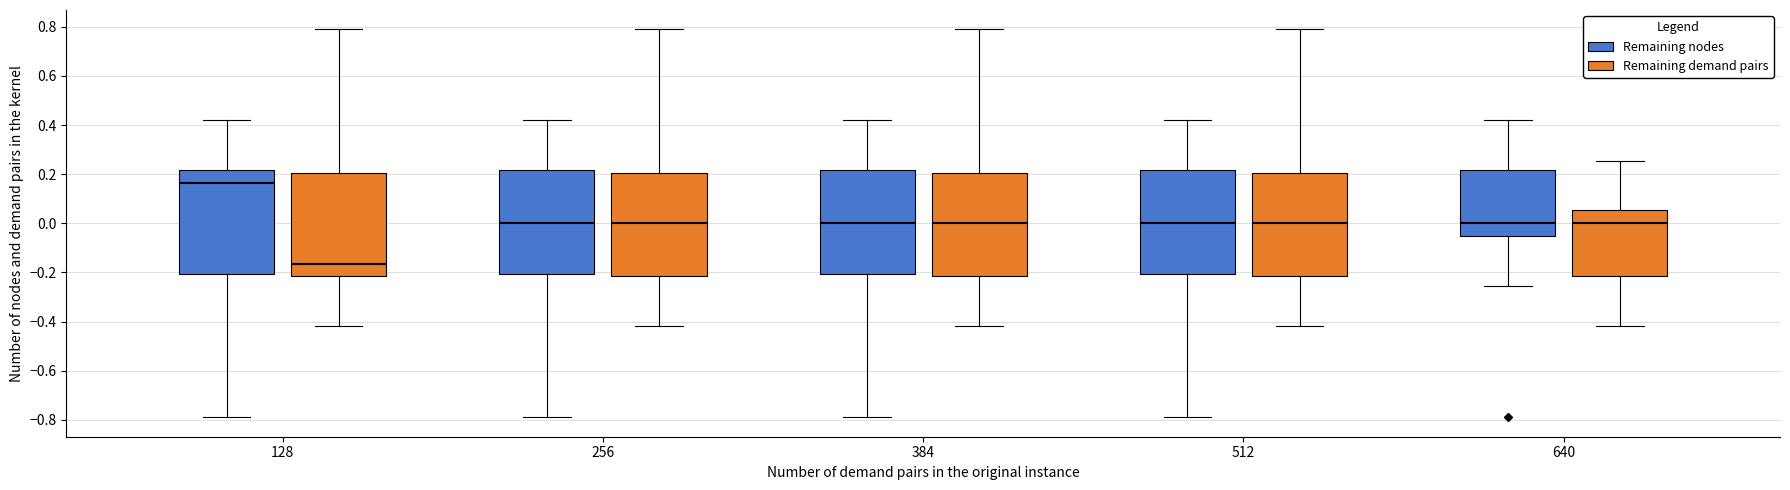

Reading left to right, read every box against the y-axis: the position of its median line, the range the box covers, and the ends of its whiskers. The values are not printed on the chart, so give them approximately, as read against the axis.

128 (Remaining nodes): median 0.16, box -0.20 to 0.22, whiskers -0.78 to 0.42
128 (Remaining demand pairs): median -0.16, box -0.22 to 0.20, whiskers -0.42 to 0.78
256 (Remaining nodes): median 0.00, box -0.20 to 0.22, whiskers -0.78 to 0.42
256 (Remaining demand pairs): median 0.00, box -0.22 to 0.20, whiskers -0.42 to 0.78
384 (Remaining nodes): median 0.00, box -0.20 to 0.22, whiskers -0.78 to 0.42
384 (Remaining demand pairs): median 0.00, box -0.22 to 0.20, whiskers -0.42 to 0.78
512 (Remaining nodes): median 0.00, box -0.20 to 0.22, whiskers -0.78 to 0.42
512 (Remaining demand pairs): median 0.00, box -0.22 to 0.20, whiskers -0.42 to 0.78
640 (Remaining nodes): median 0.00, box -0.06 to 0.22, whiskers -0.26 to 0.42
640 (Remaining demand pairs): median 0.00, box -0.22 to 0.06, whiskers -0.42 to 0.26